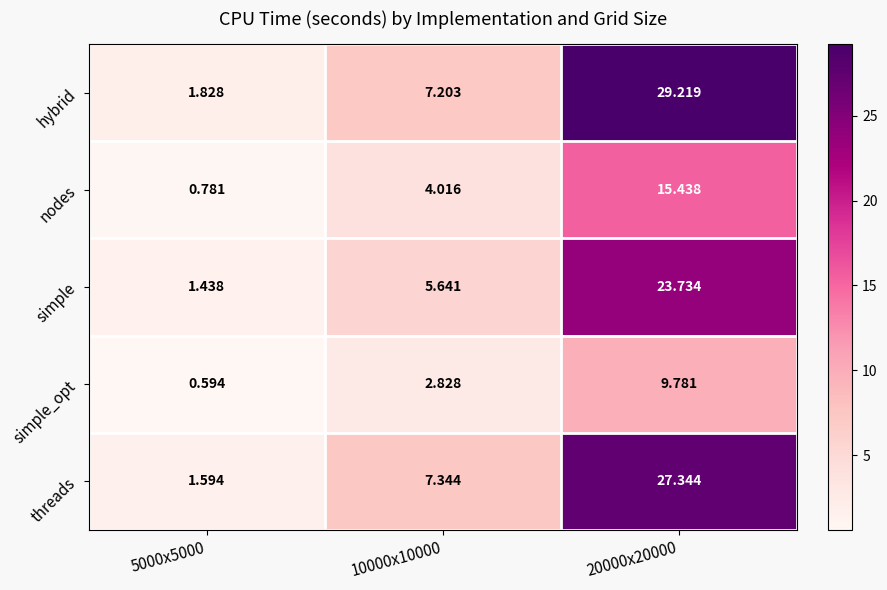

What is the spread (max minus min) of values at 20000x20000?

19.4